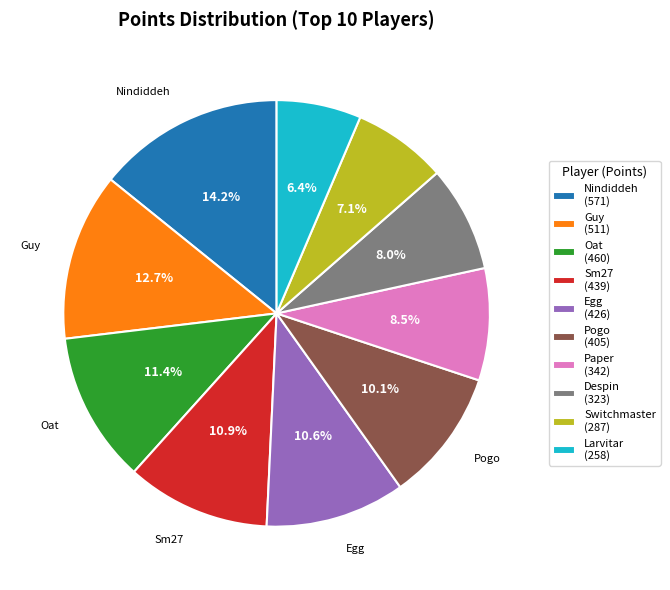

Is Sm27 the majority of the pie?

No